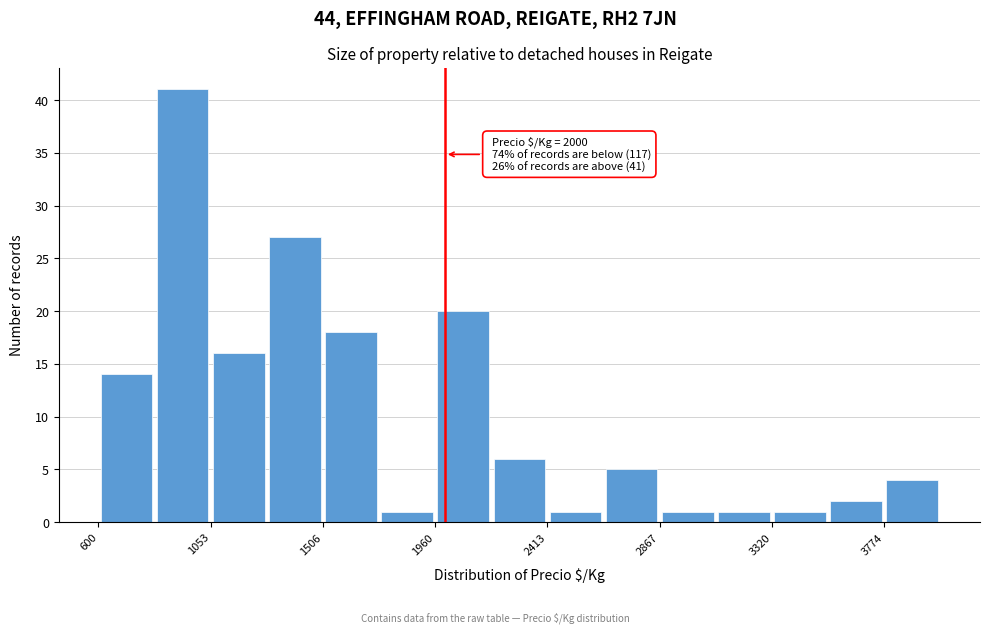

Over which range of the x-axis is the bar tallest?

850 to 1050